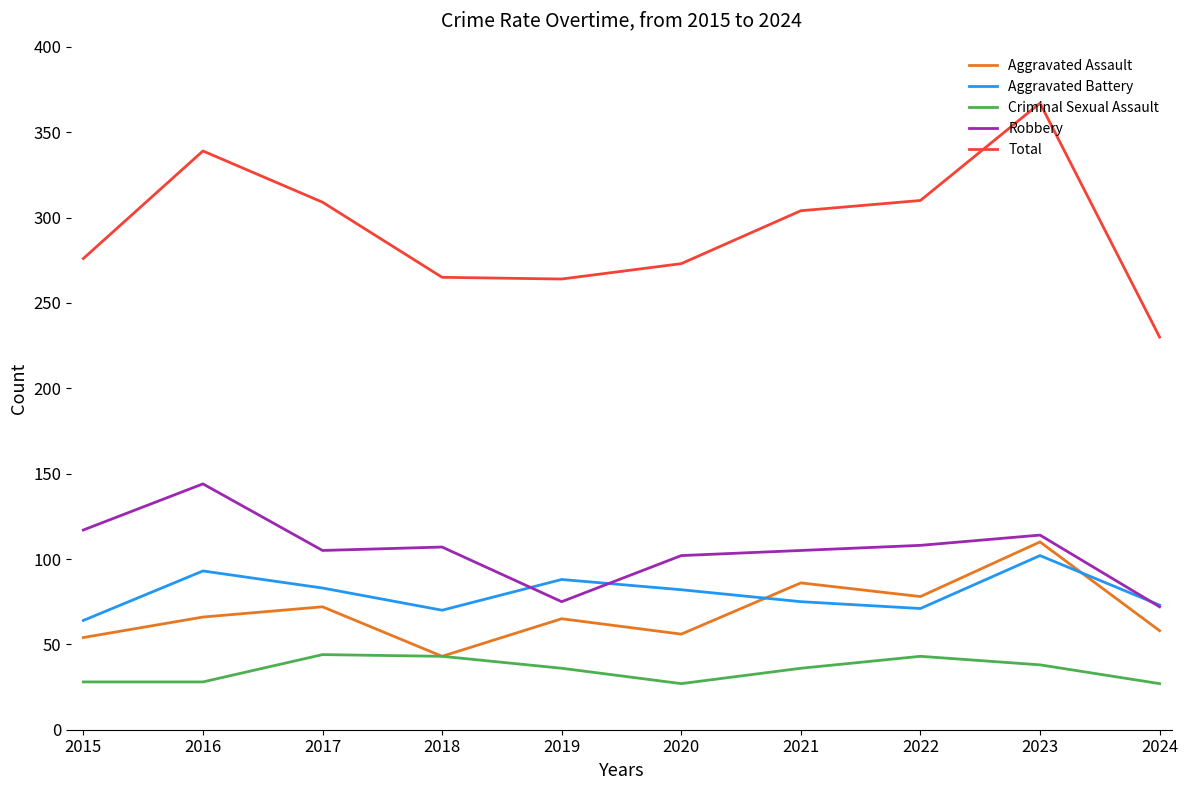

What is the difference between the highest and lowest values at 2018?

222